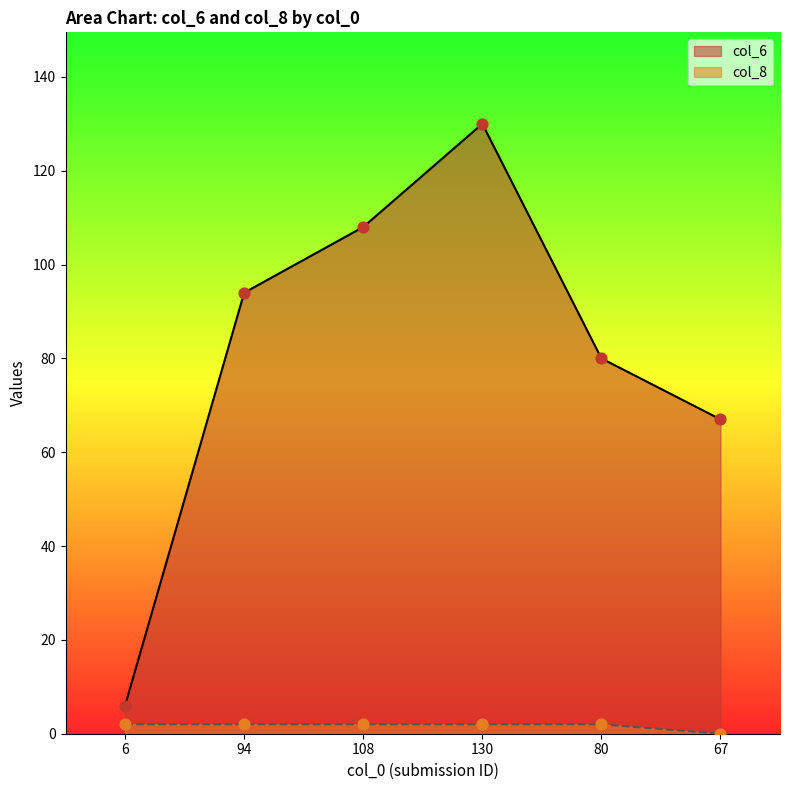

What is the total value across all series at 80?

82